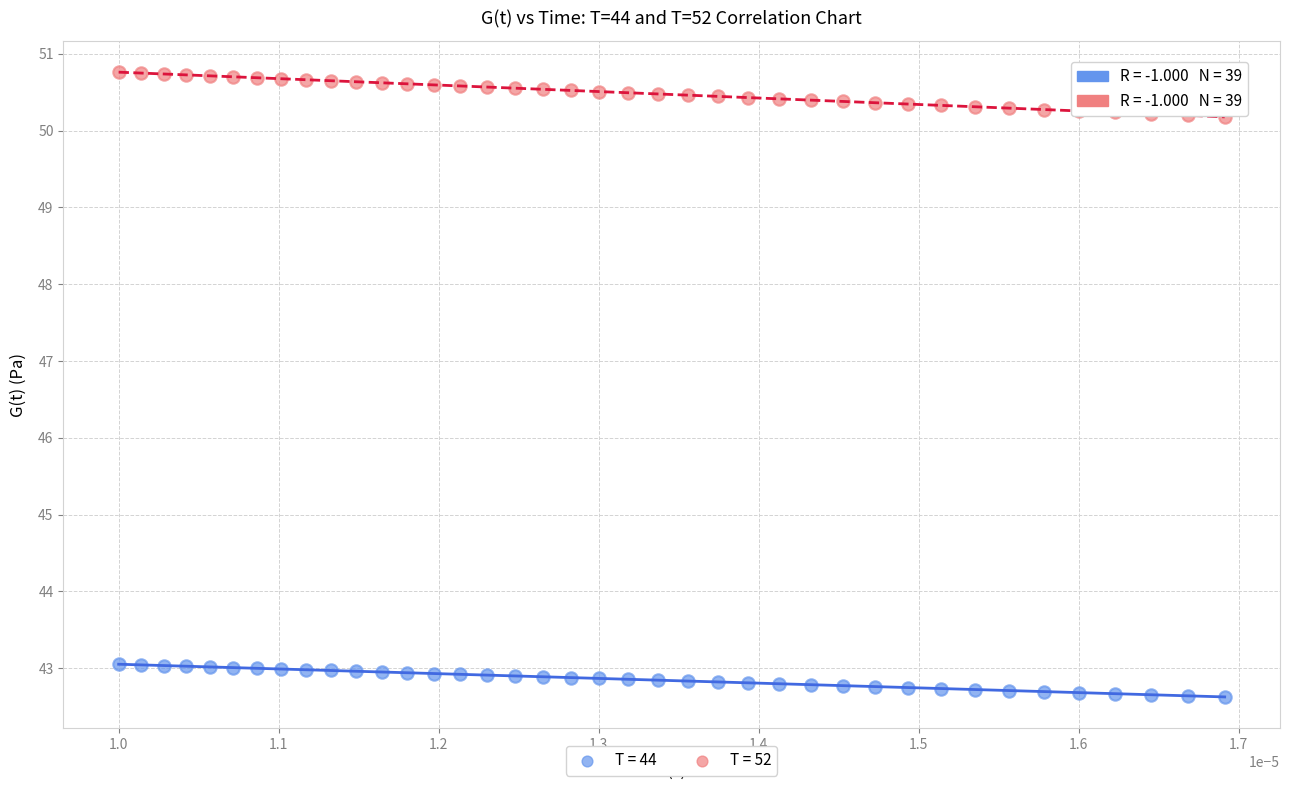

Across all data points, what is the range of Y values (max minus min)?

8.1